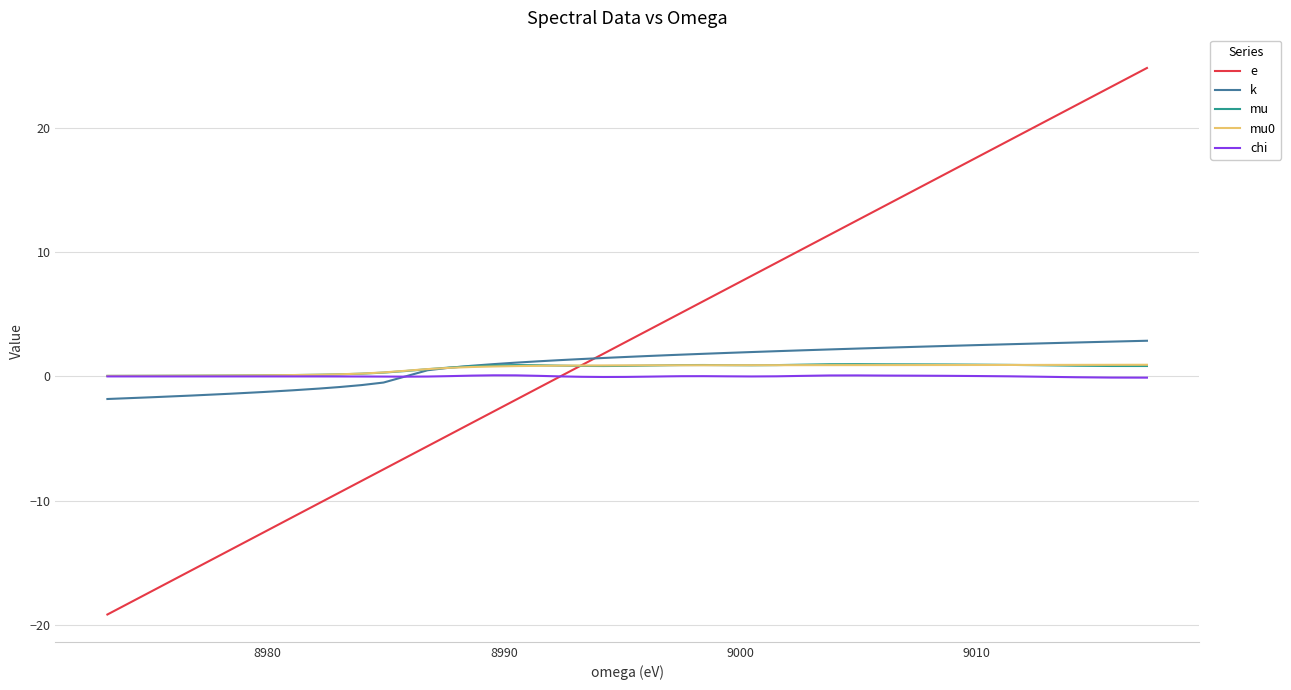

Which series has the widest spread of values?

e